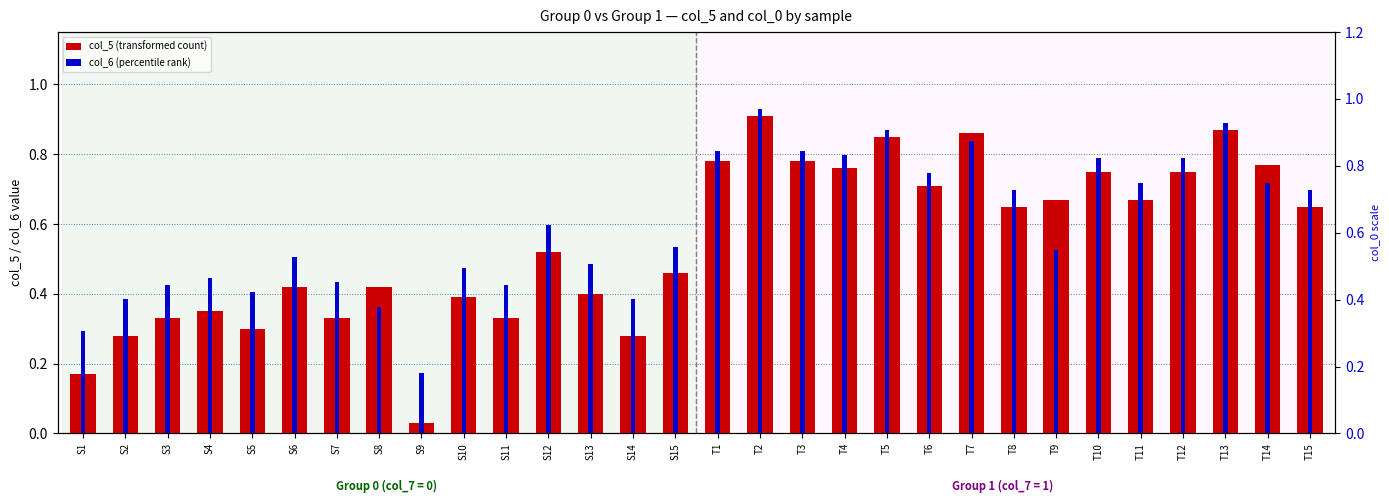

What is the sum of the col_6 (percentile rank) values at T14 and S4?

1.2